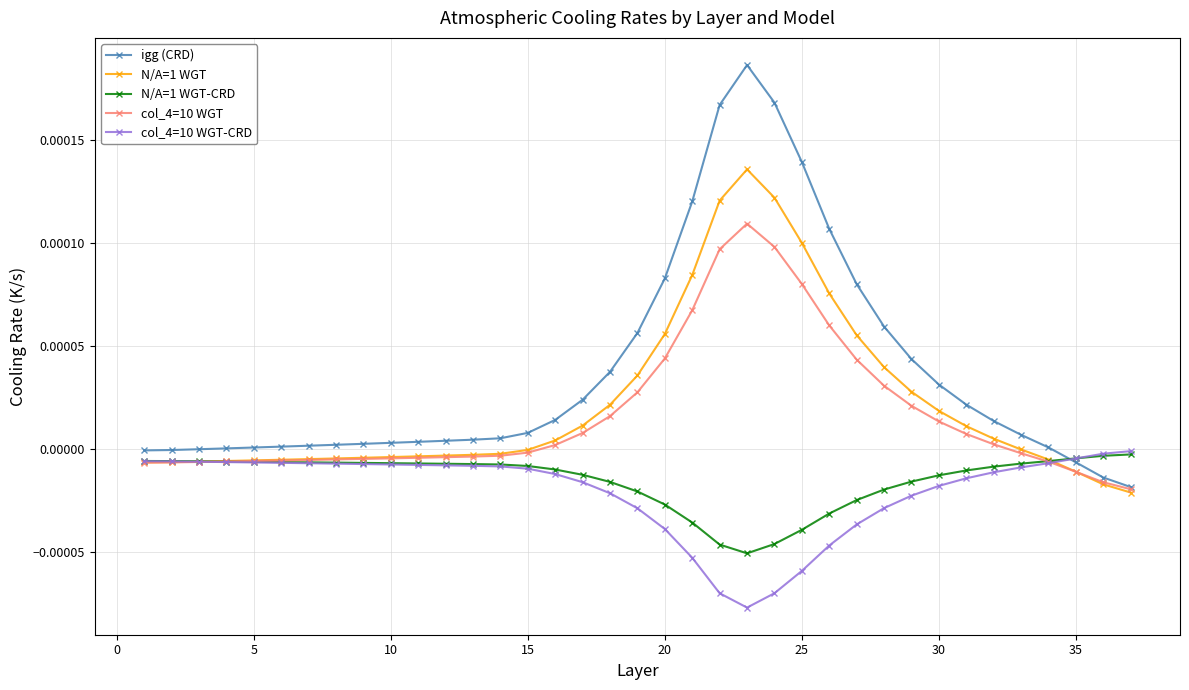

Which series has the largest range (max minus min)?

igg (CRD)